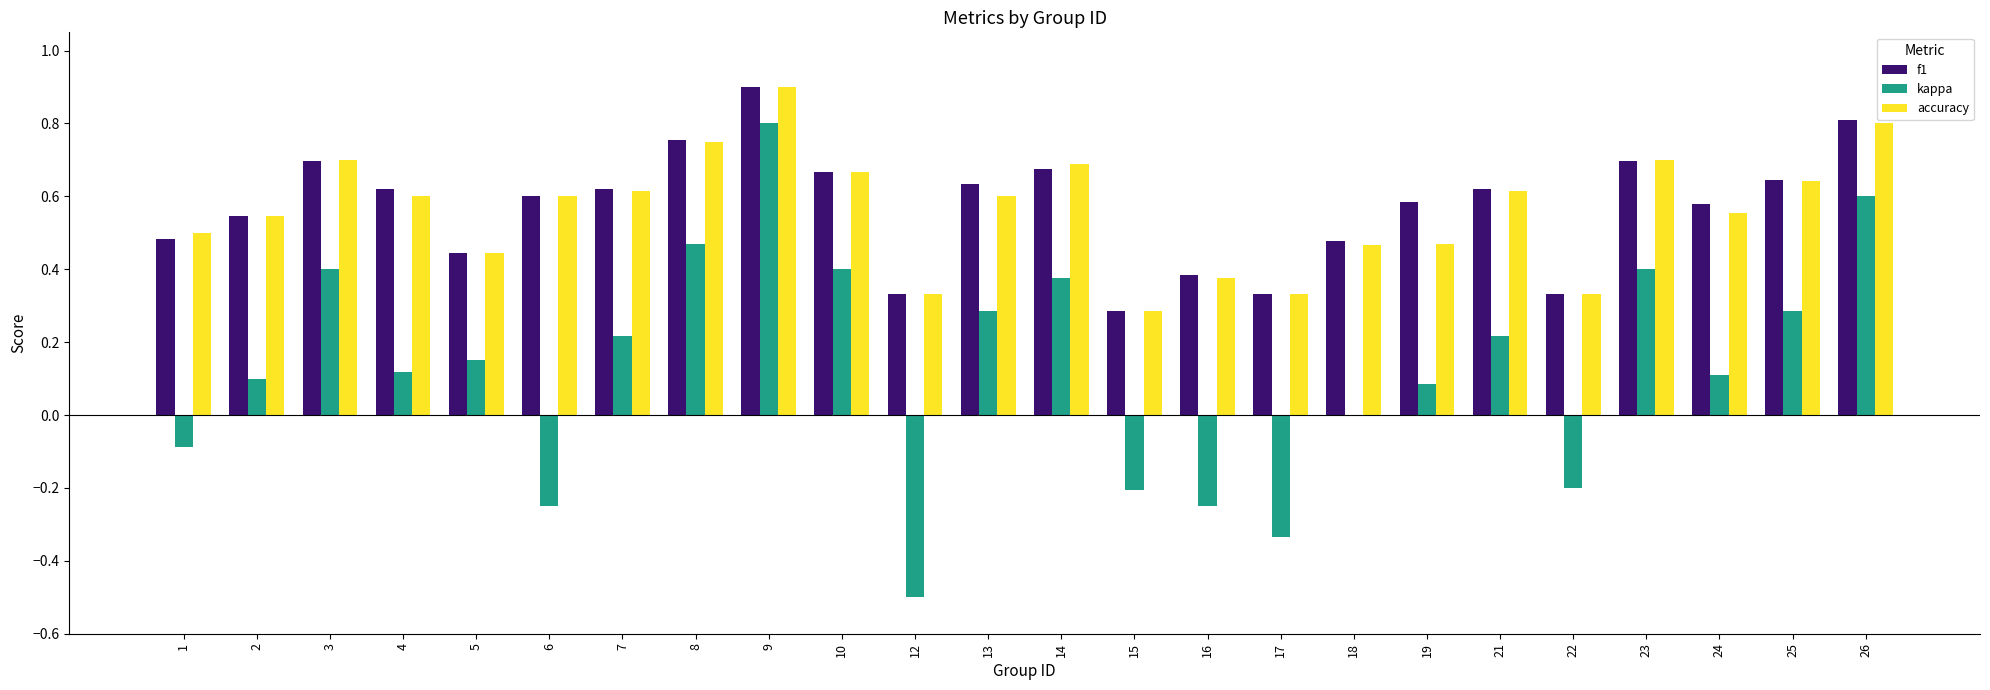

What is the sum of all kappa values?

3.2